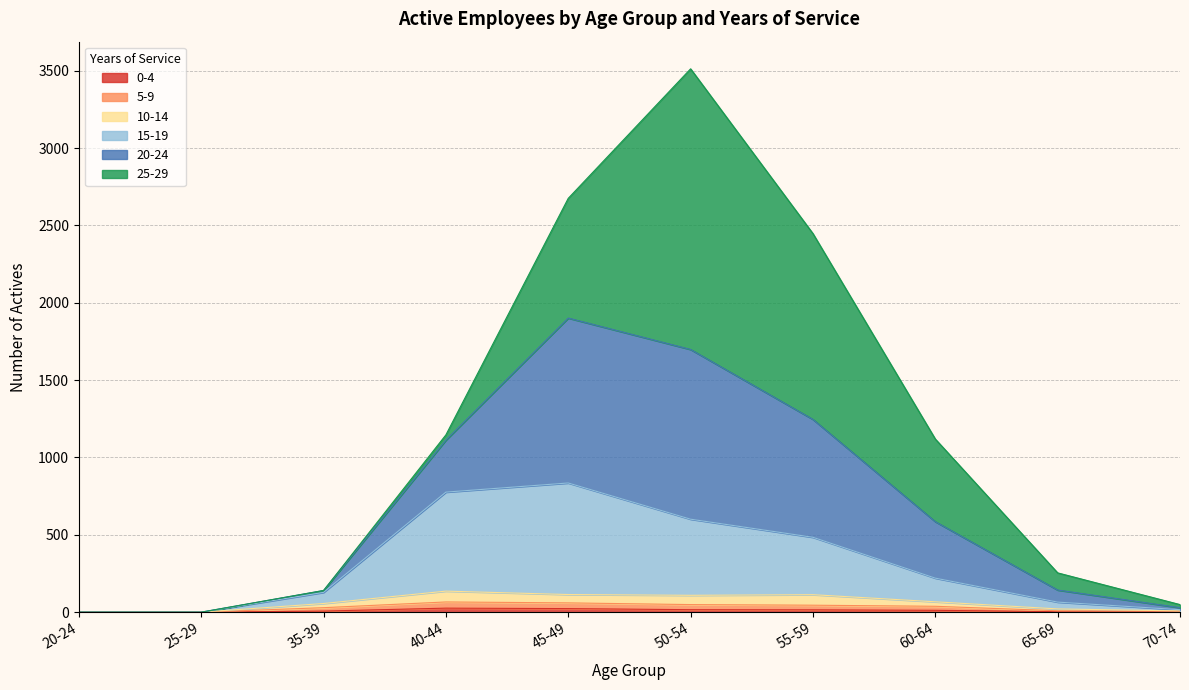

Which has a higher value, 40-44 or 65-69?

40-44